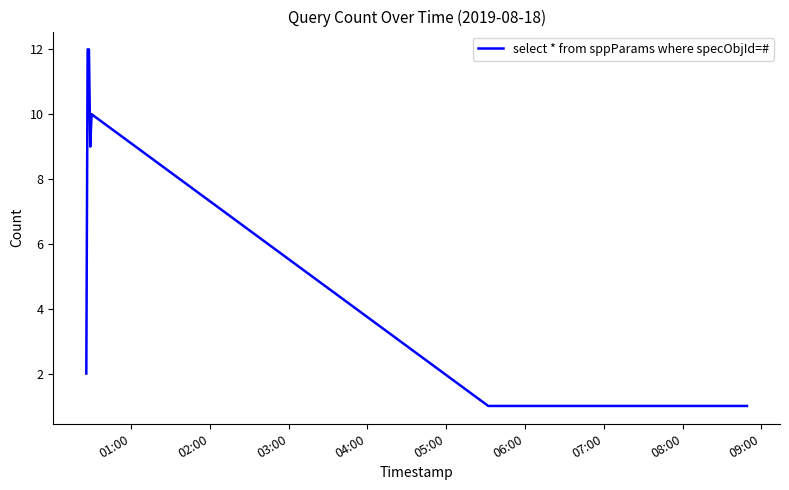

What is the maximum value shown in the chart?

12